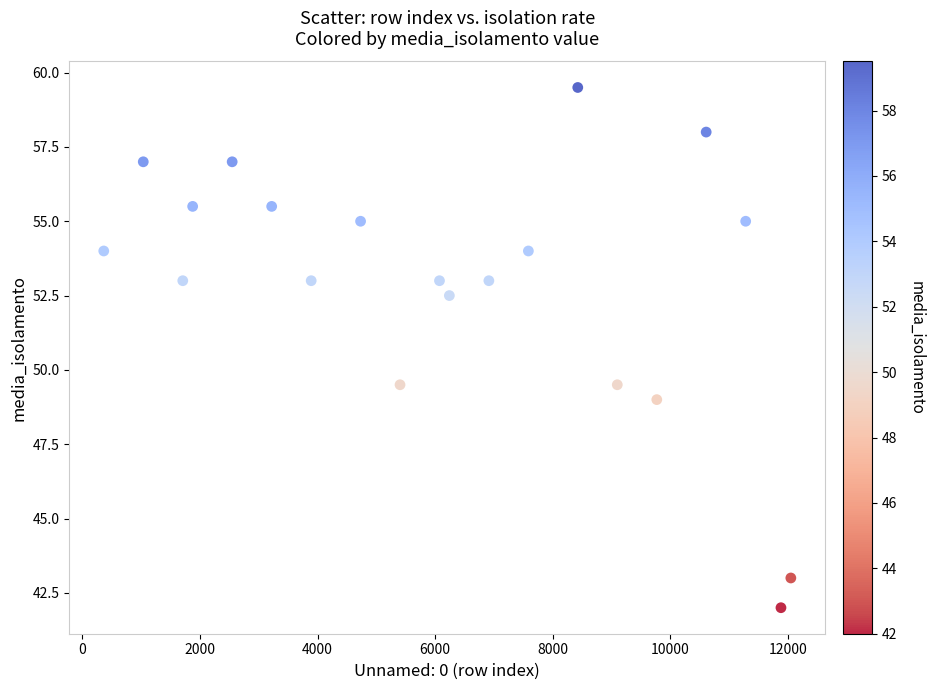

List the coordinates of all points as (Y, X) pairs, reading left to right.

(54.0, 364.0)  (57.0, 1036.0)  (53.0, 1708.0)  (55.5, 1876.0)  (57.0, 2548.0)  (55.5, 3220.0)  (53.0, 3892.0)  (55.0, 4732.0)  (49.5, 5403.0)  (53.0, 6074.0)  (52.5, 6242.0)  (53.0, 6914.0)  (54.0, 7586.0)  (59.5, 8426.0)  (49.5, 9098.0)  (49.0, 9770.0)  (58.0, 10610.0)  (55.0, 11282.0)  (42.0, 11882.0)  (43.0, 12050.0)